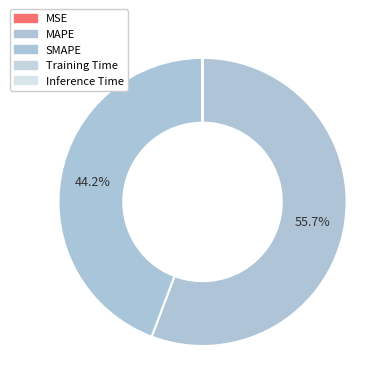

Rank the categories by value from lowest to highest.

Training Time, Inference Time, MSE, SMAPE, MAPE